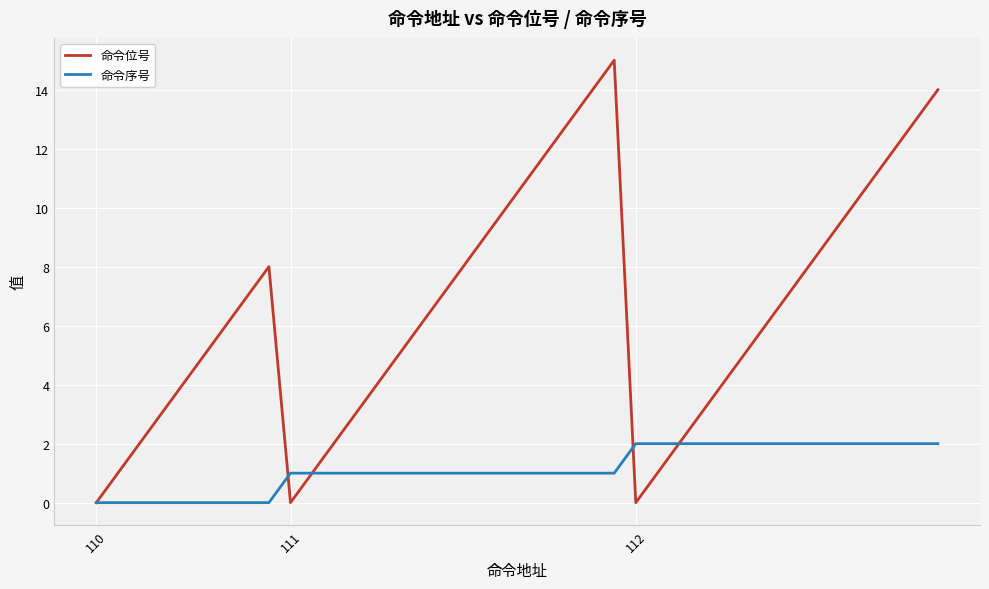

Which series has the largest total across all categories?

命令位号